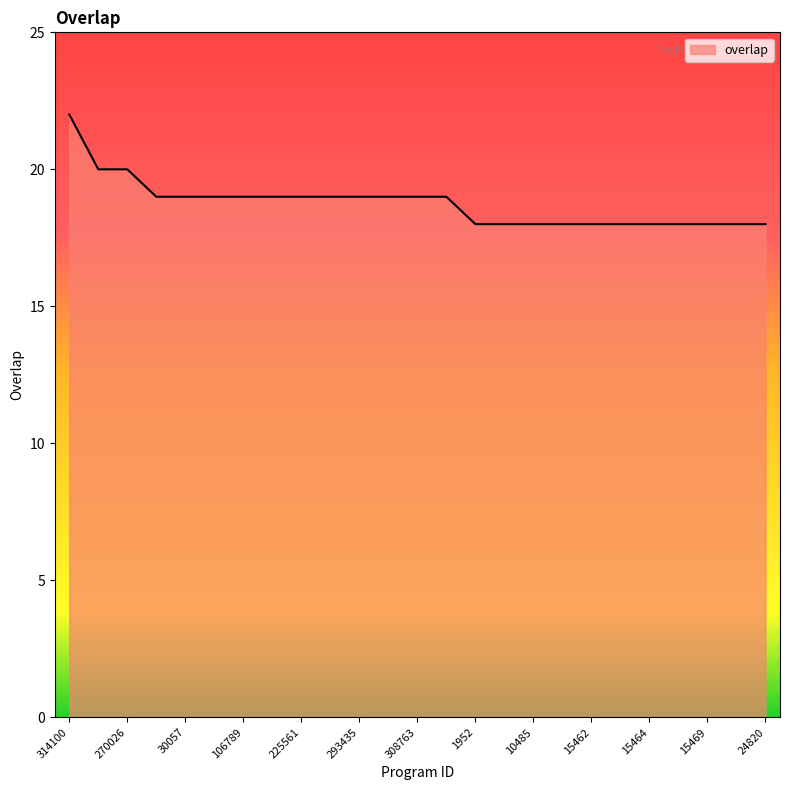

What is the difference between the maximum and minimum values?

4